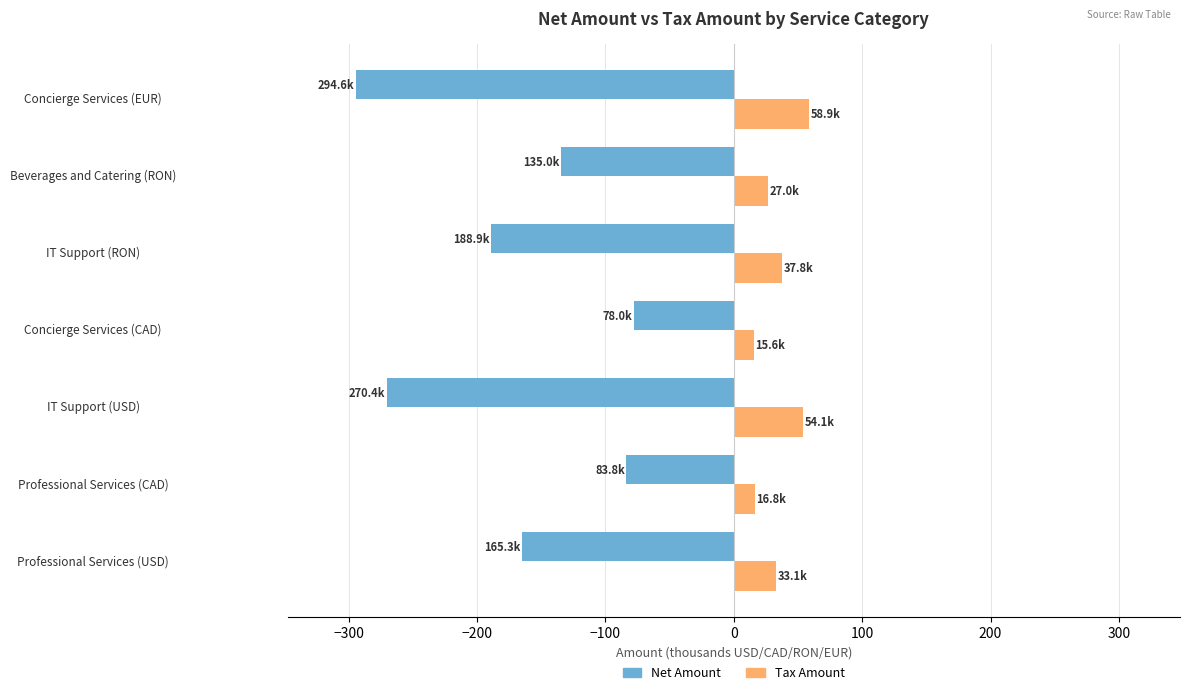

What is the average value of the Net Amount series?

-173.7